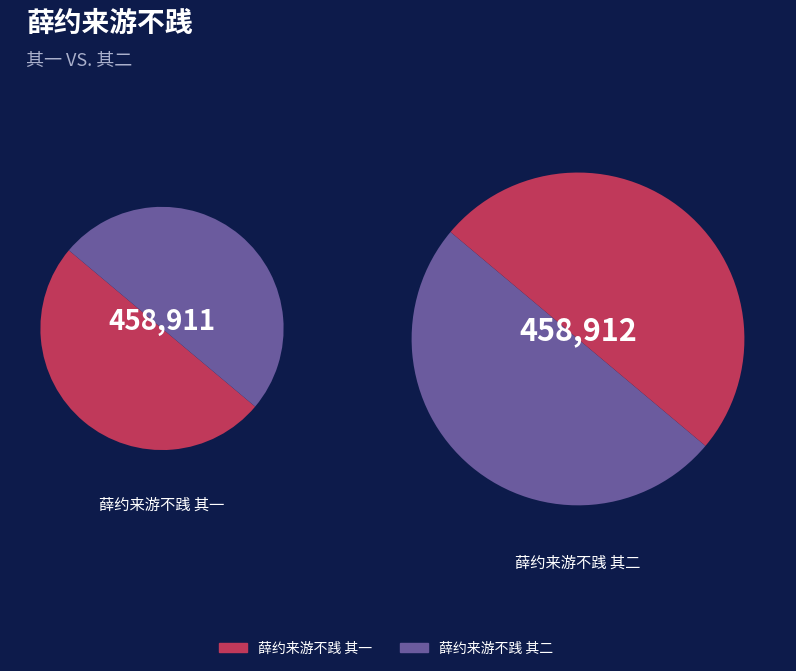

To the nearest percent, what portion does 薛约来游不践 其二 represent?

50%